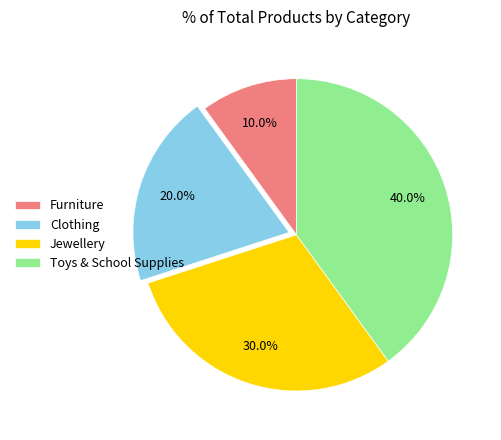

Does Clothing account for over 50% of the chart?

No